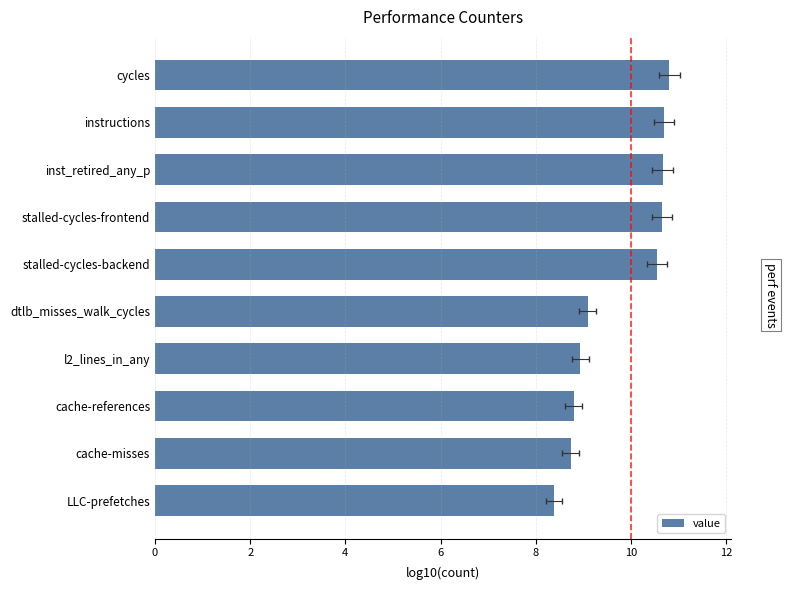

What is the average value?

9.7